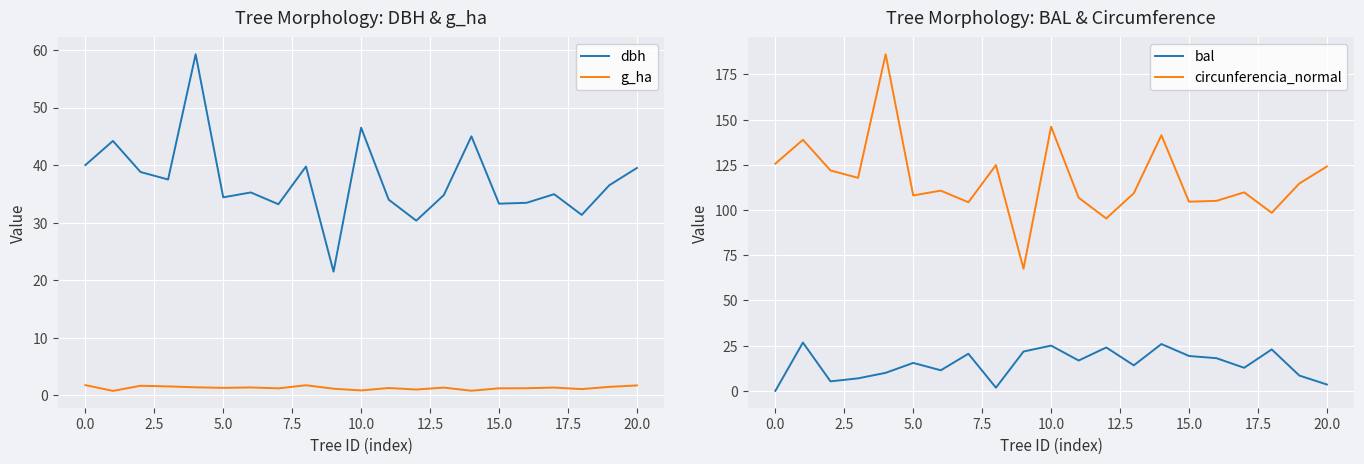

Between 20 and 19, which is larger?

20